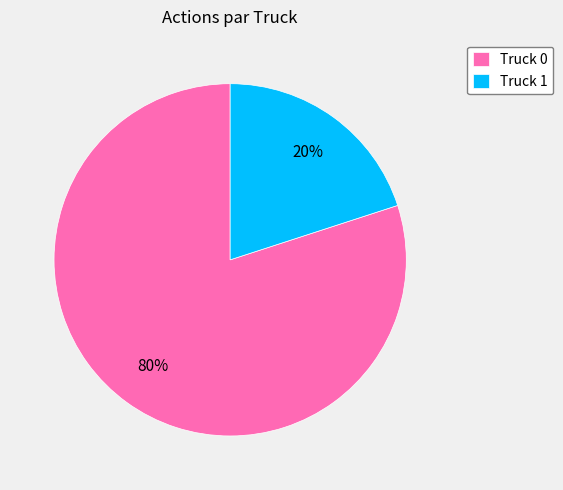

What is the majority slice?

Truck 0